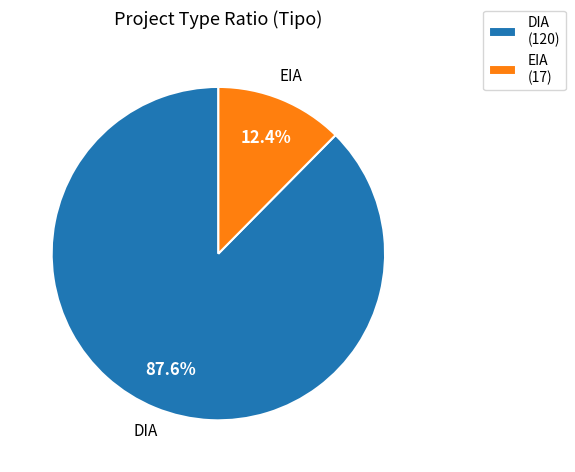

Combined, do EIA and DIA account for over 50%?

Yes